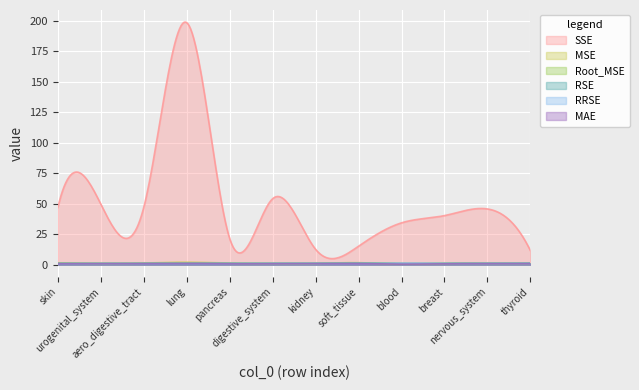

What are all the series names shown in the legend?

SSE, MSE, Root_MSE, RSE, RRSE, MAE